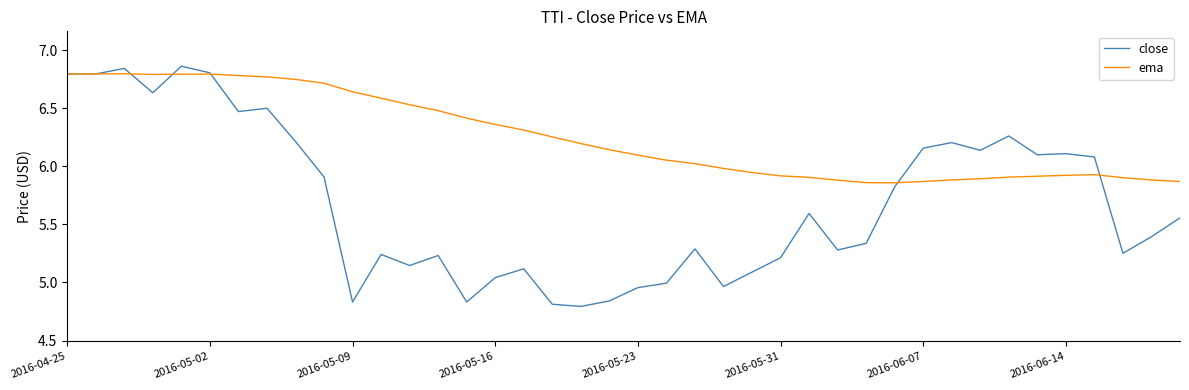

Which series has the largest range (max minus min)?

close